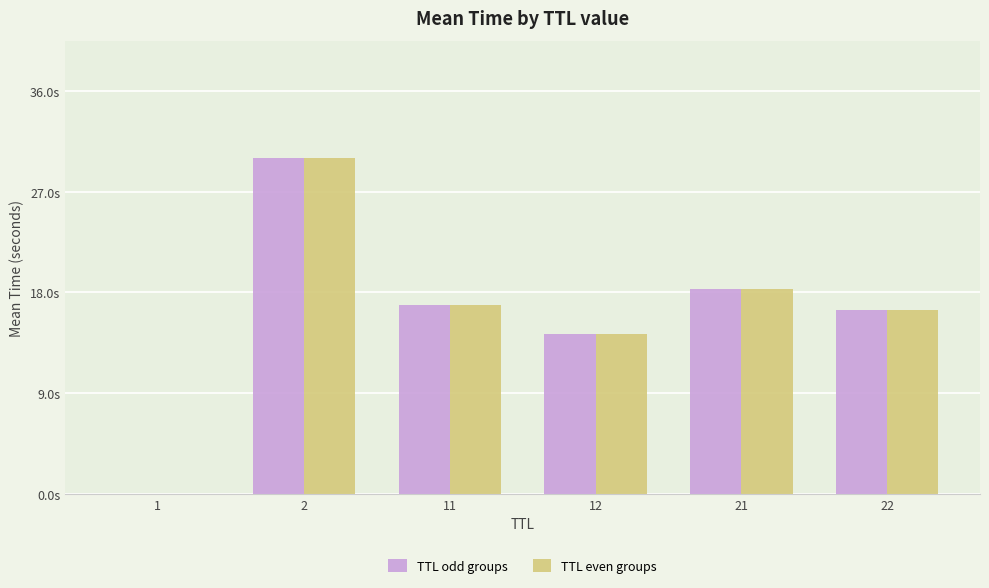

List the labels in order of TTL even groups value, smallest first.

1, 12, 22, 11, 21, 2